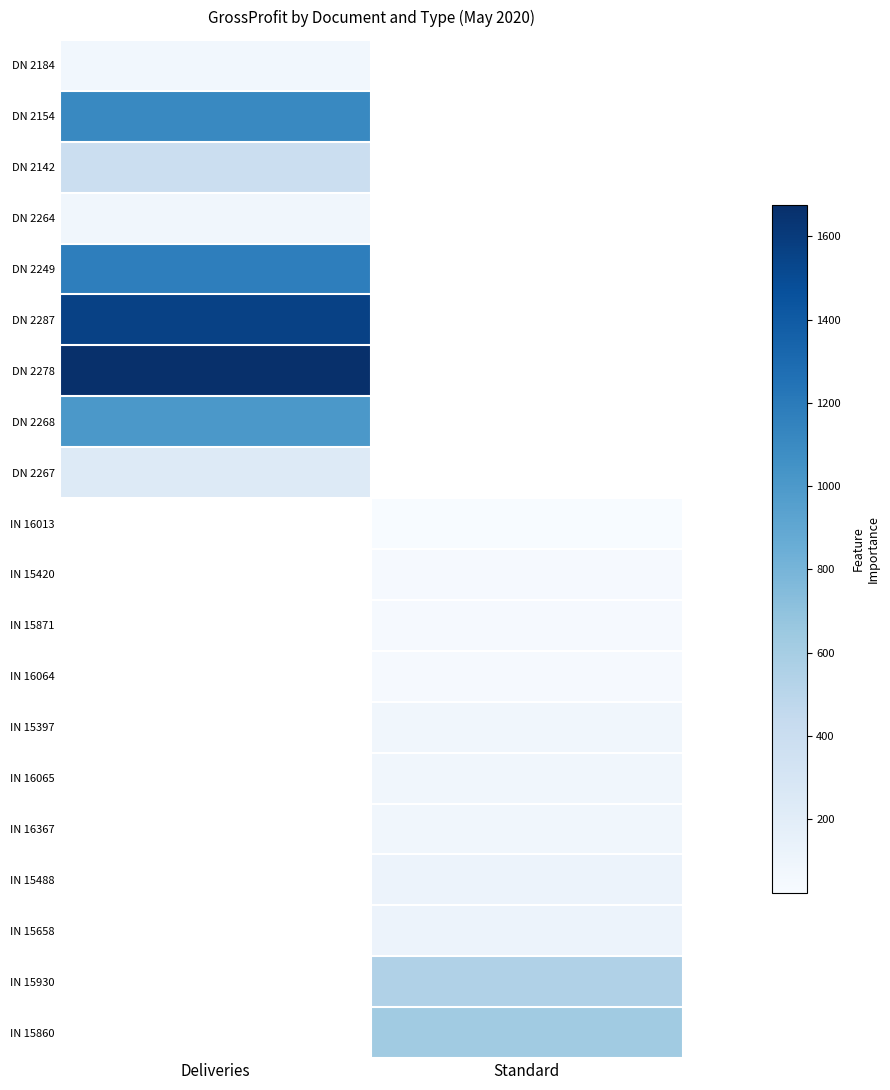

Count the number of data series in this chart.

20